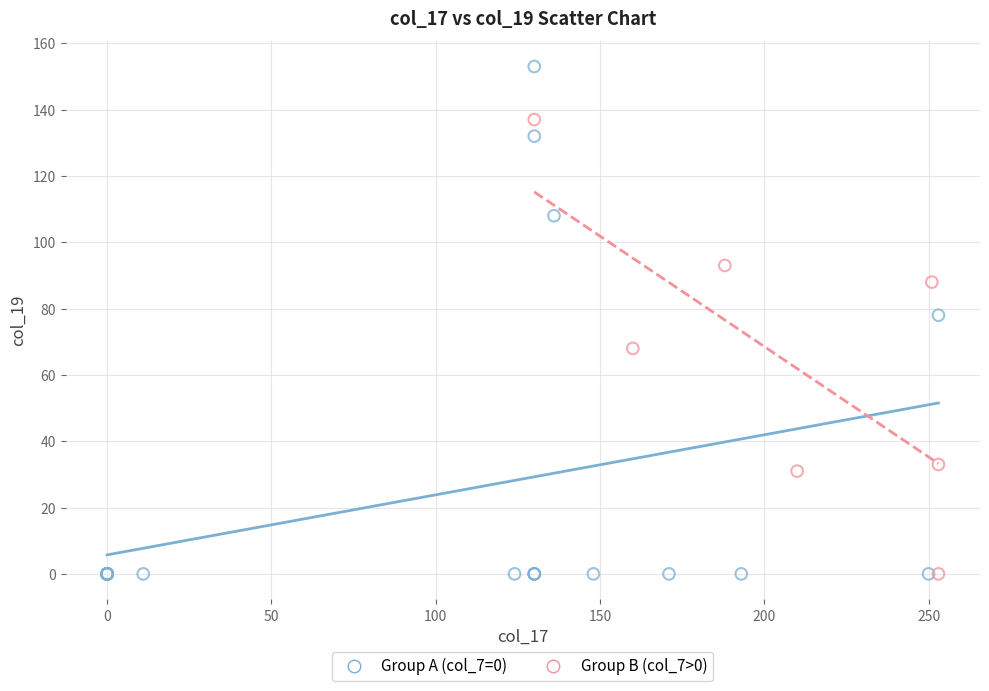

Which series has the largest Y range (max minus min)?

Group A (col_7=0)